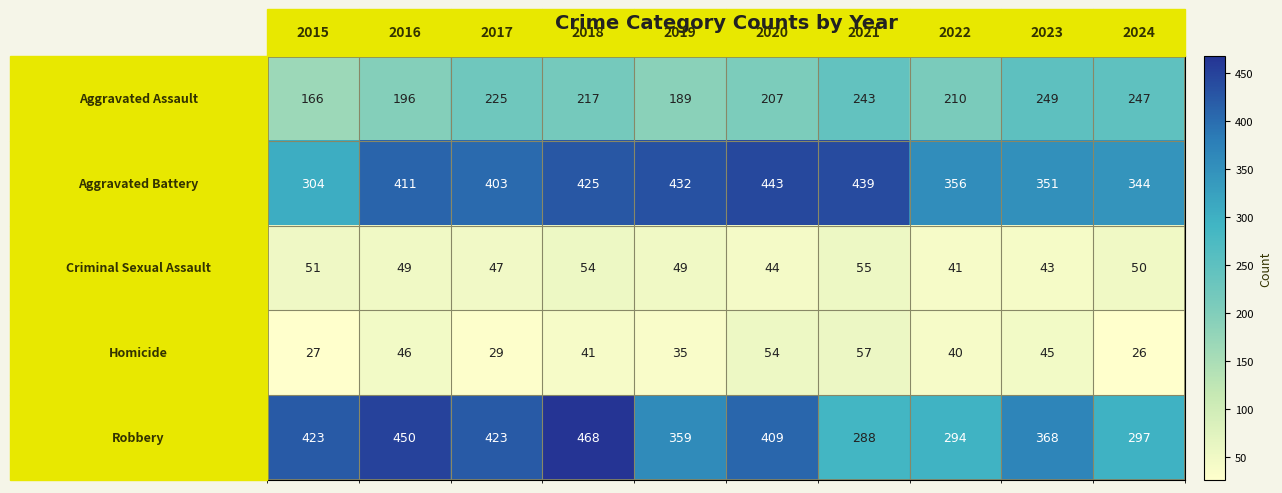

What is the minimum value shown in the chart?

26